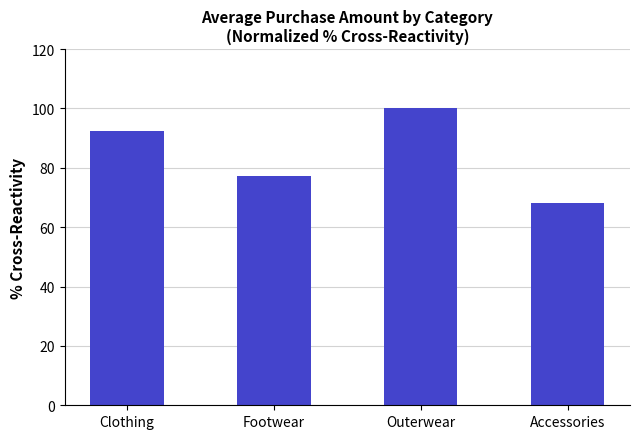

Reading left to right, what are all the values shown in this chart?

92.5	77.2	100.0	68.2